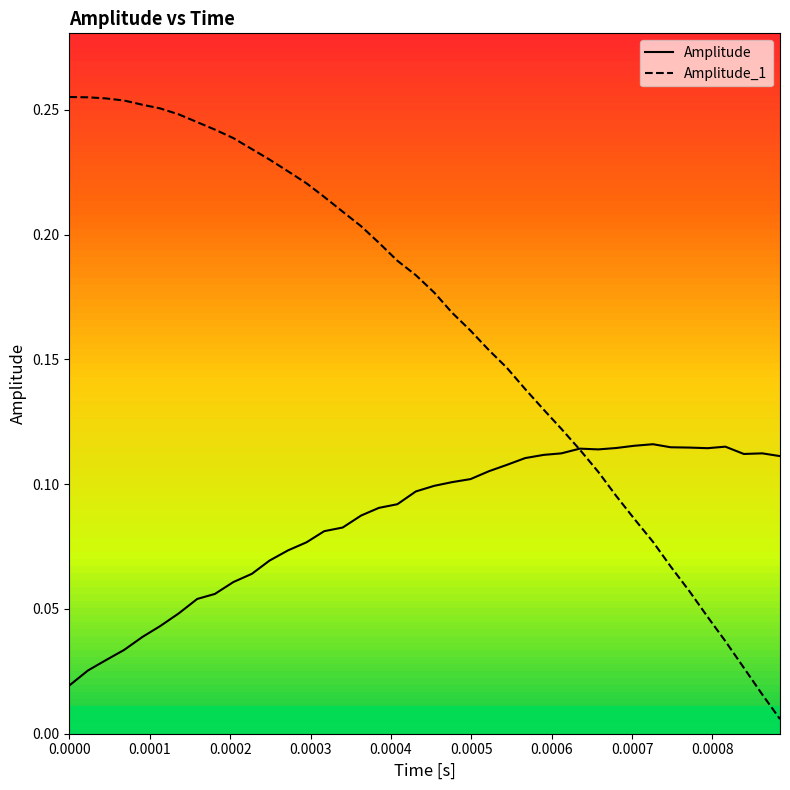

Rank the series by their average value, from highest to lowest.

Amplitude_1, Amplitude